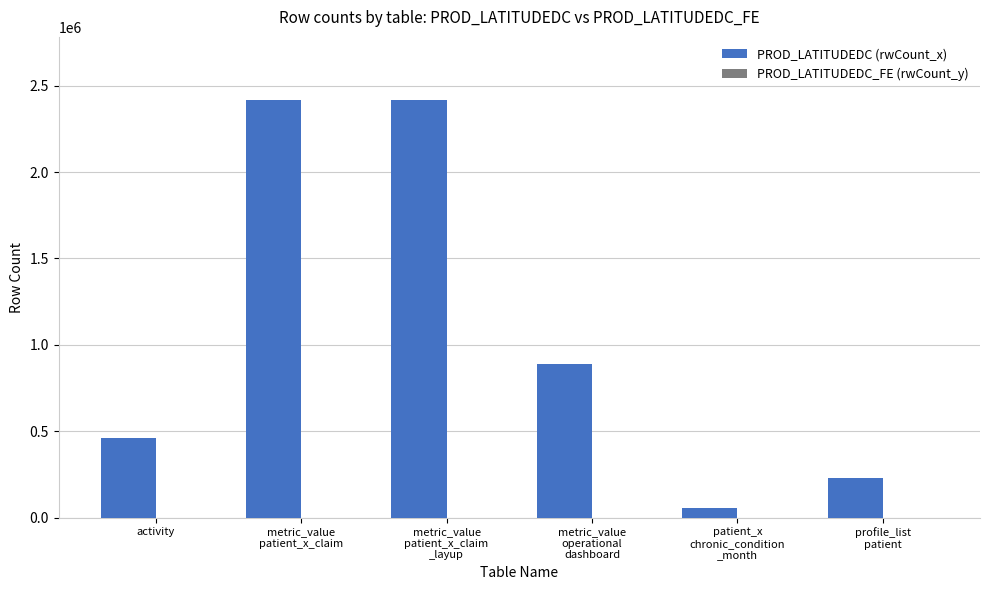

What is the greatest value displayed?

2419606